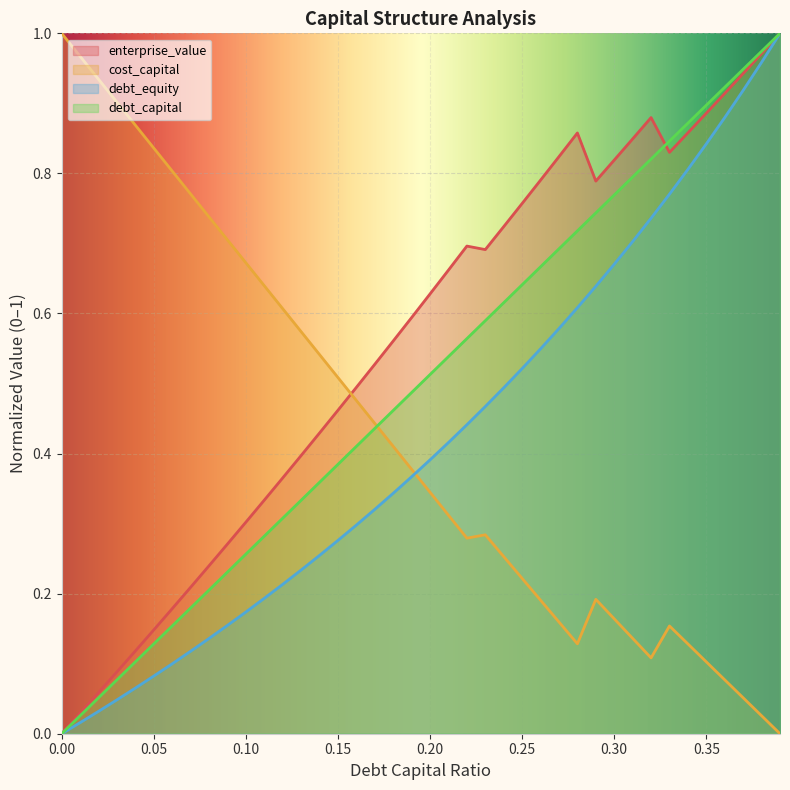

What position from the left is 0.06?

7